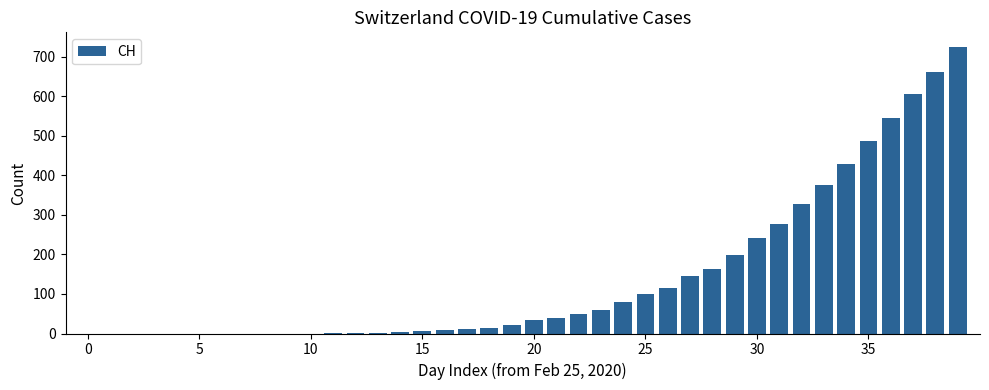

What is the maximum value shown in the chart?

726